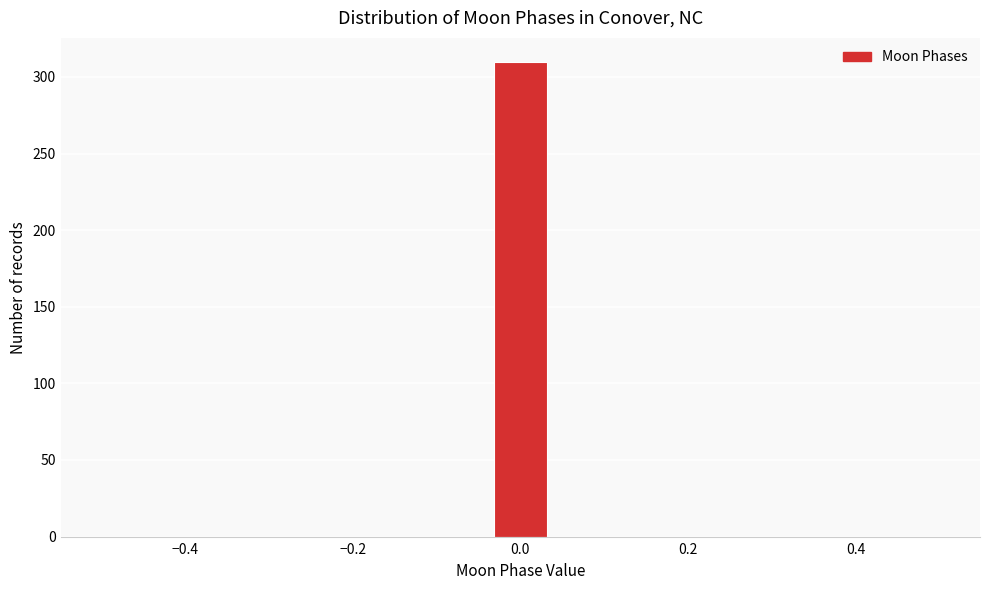

Read against the x-axis, roughly where is the centre of the tallest bar?

0.00